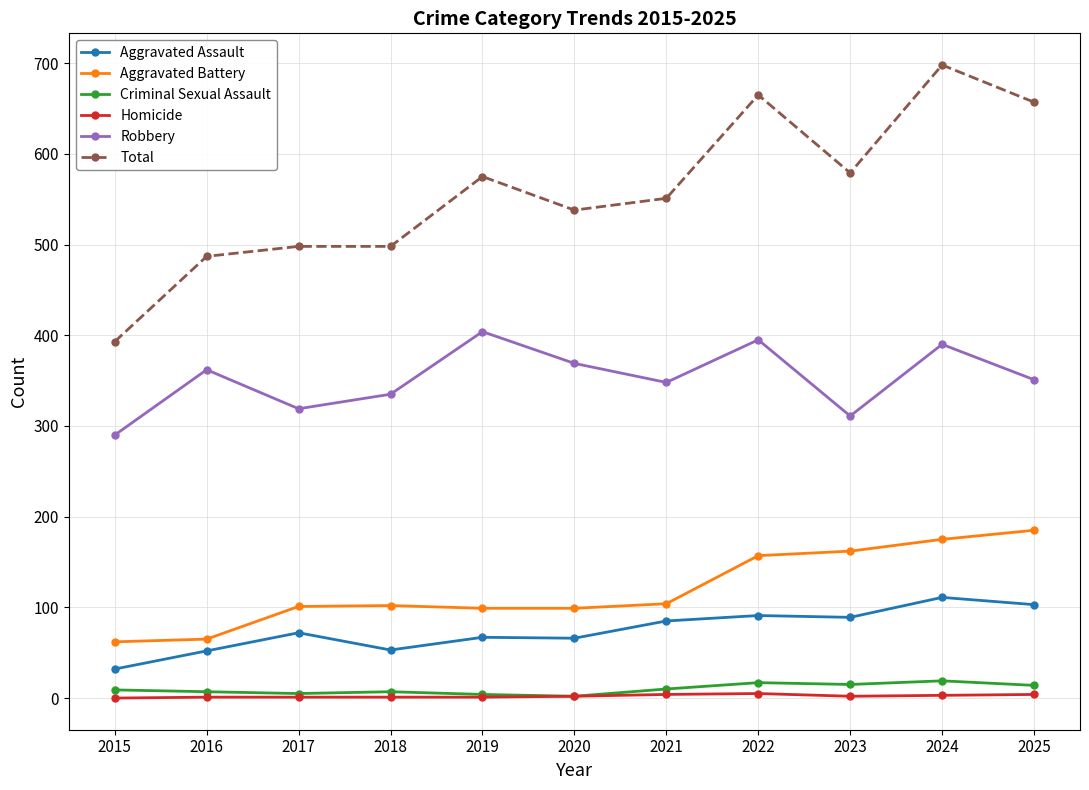

True or false: Aggravated Assault and Homicide cross at least once.

False